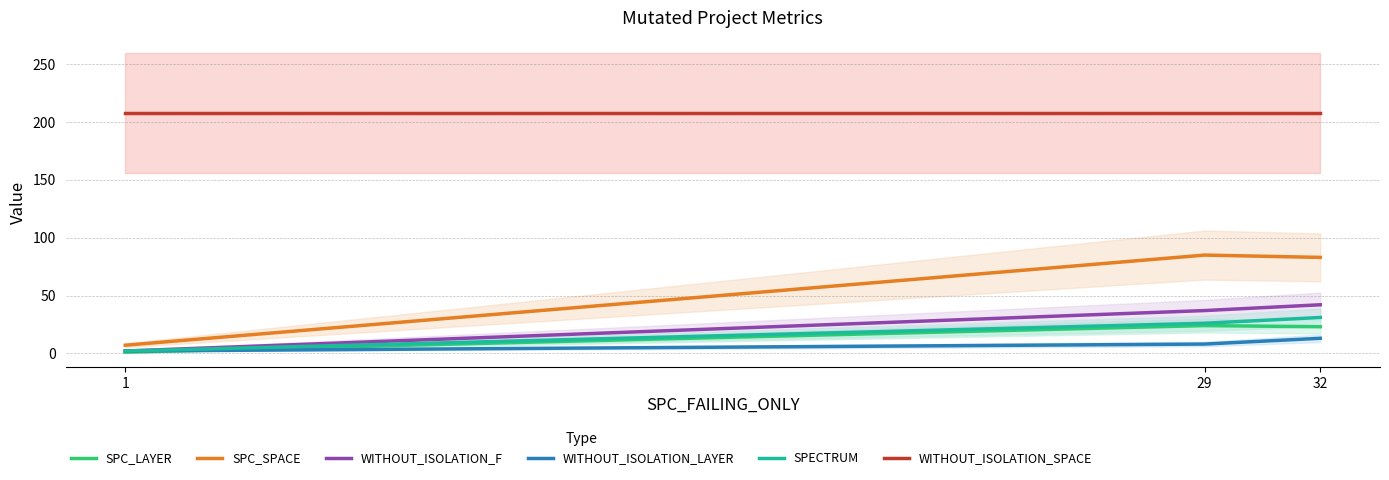

At which category does the chart reach its minimum across all series?

1